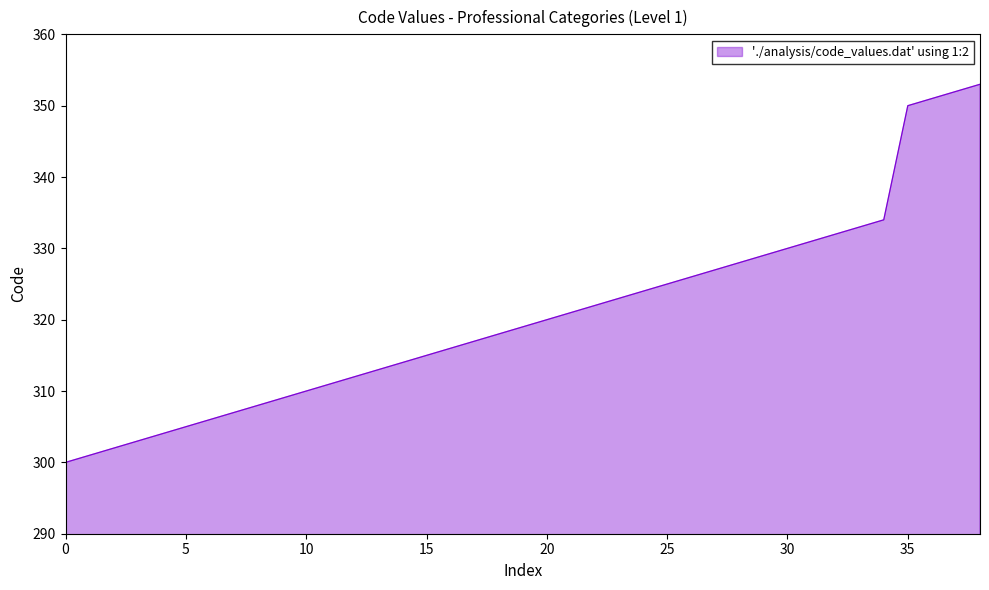

What is the smallest value displayed?

300